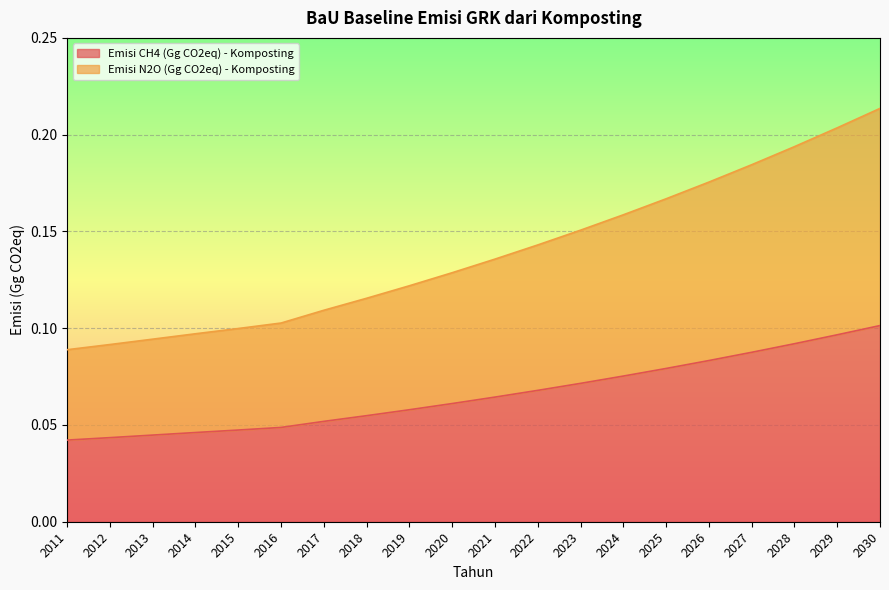

What is the value of the Emisi CH4 (Gg CO2eq) - Komposting point at the 13th from the left?

0.1